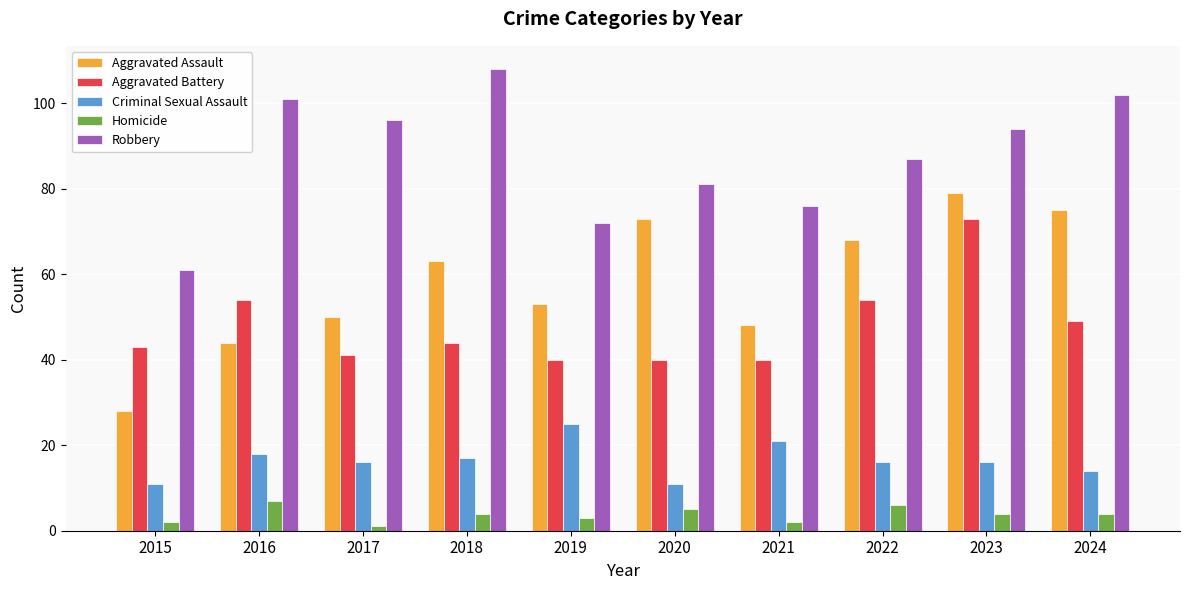

Which category has the lowest value across all series?

2017